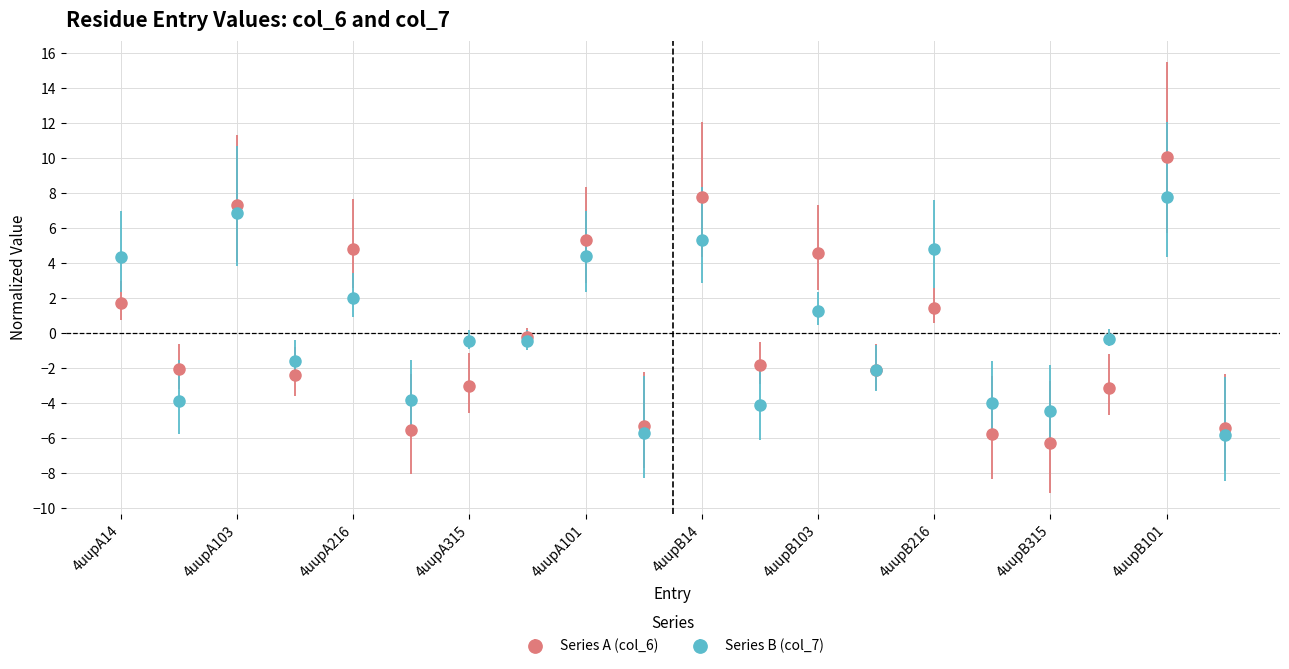

What is the minimum value for Series A (col_6)?

-6.3